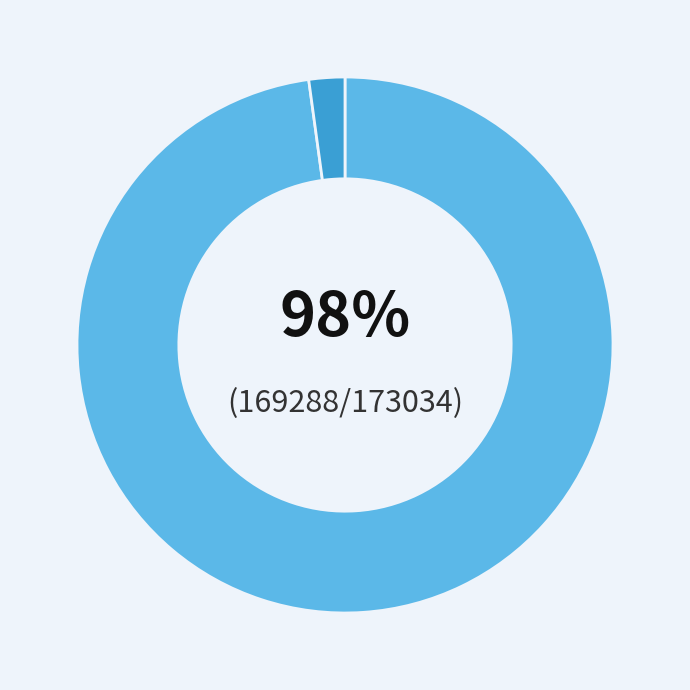

To the nearest percent, what is the average slice percentage?

50%